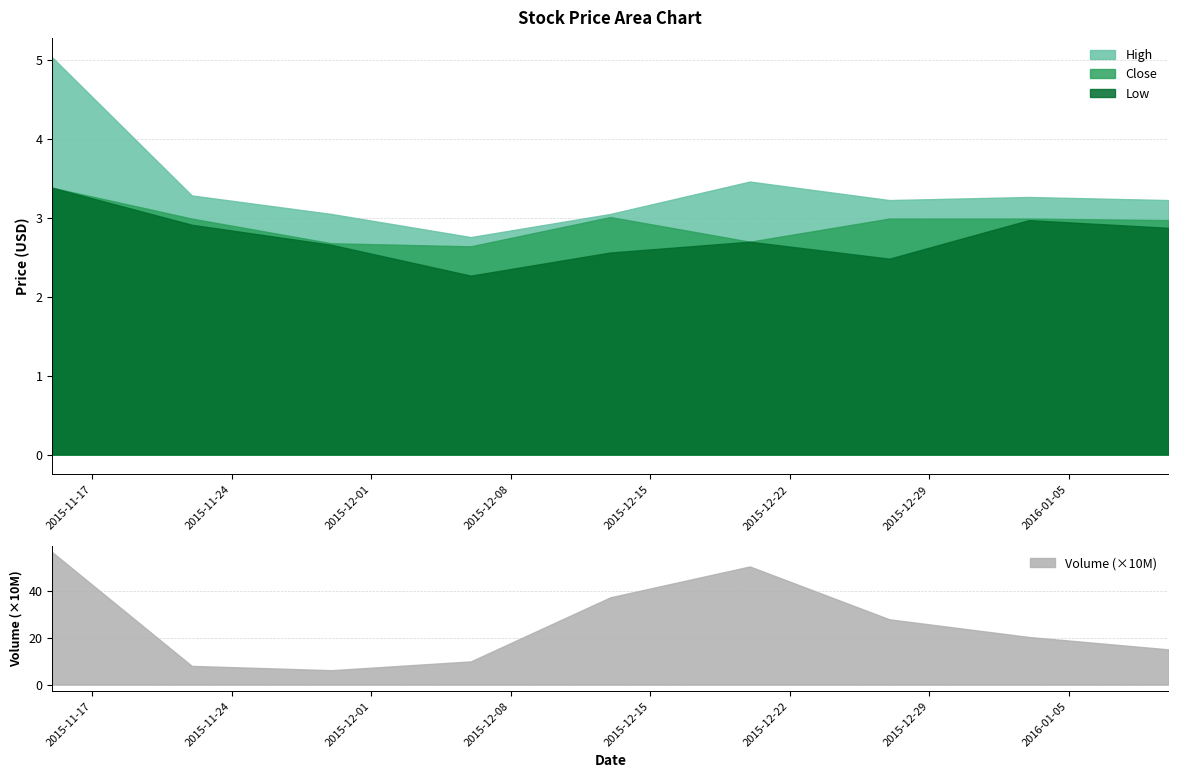

True or false: High and Low intersect in this chart.

False